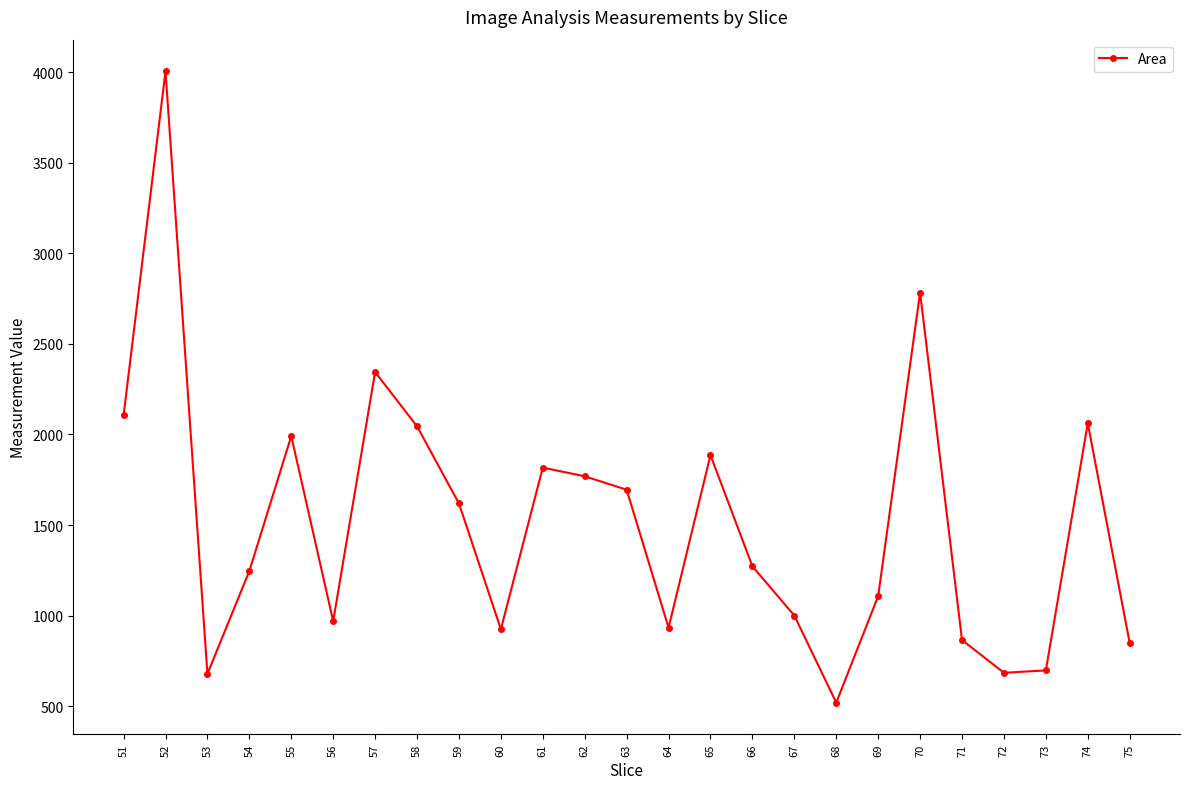

What is the value of the 23rd point from the left?

697